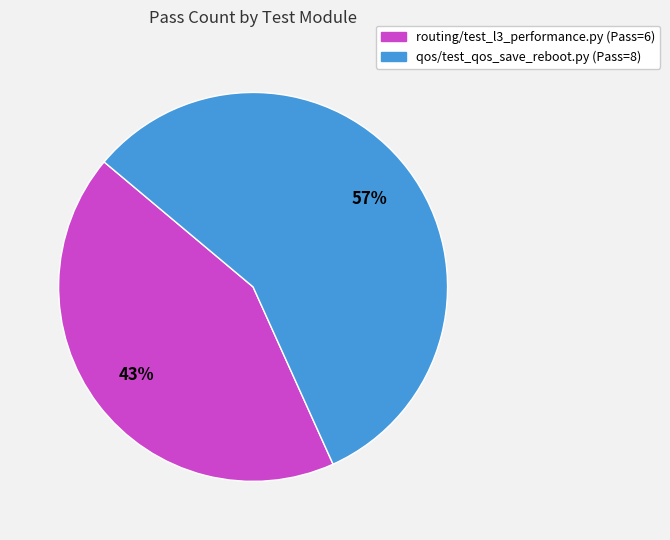

Rank the categories by value from highest to lowest.

qos/test_qos_save_reboot.py, routing/test_l3_performance.py